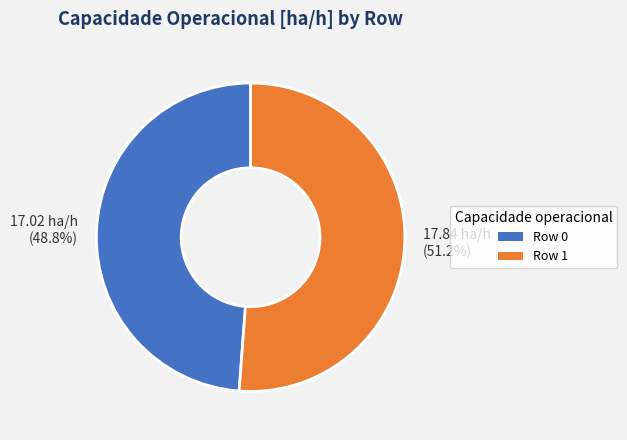

How many segments does this pie chart have?

2